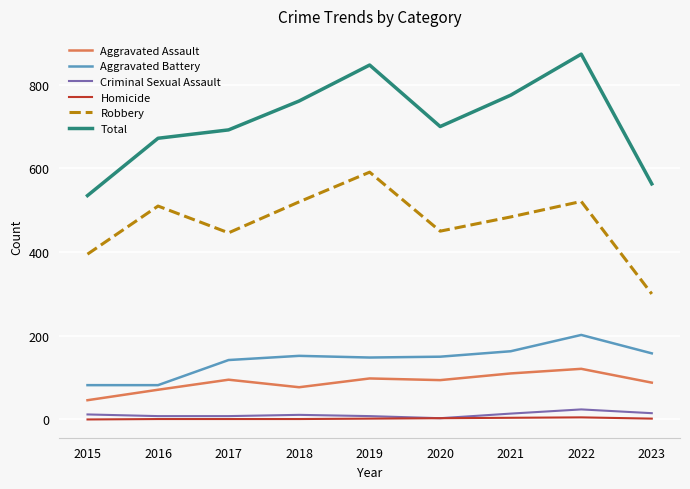

What is the spread (max minus min) of values at 2023?

561